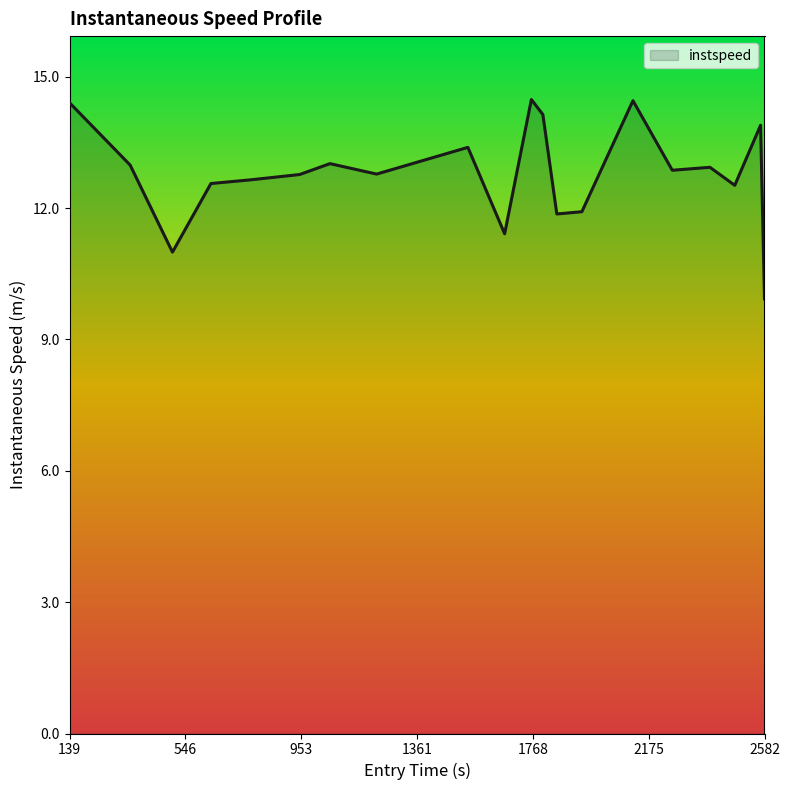

What is the minimum value shown in the chart?

9.9